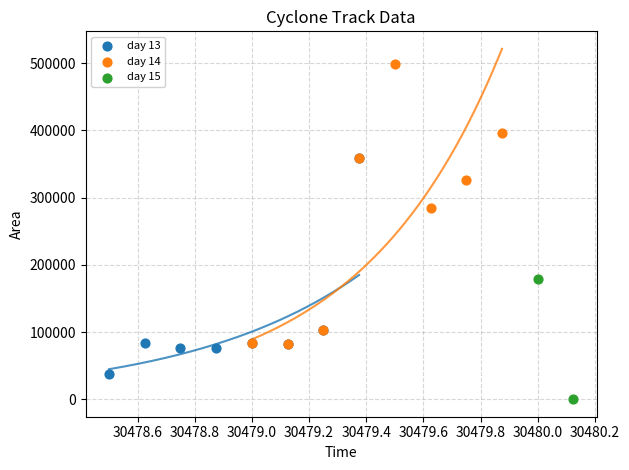

Which series reaches the minimum Y coordinate?

day 15